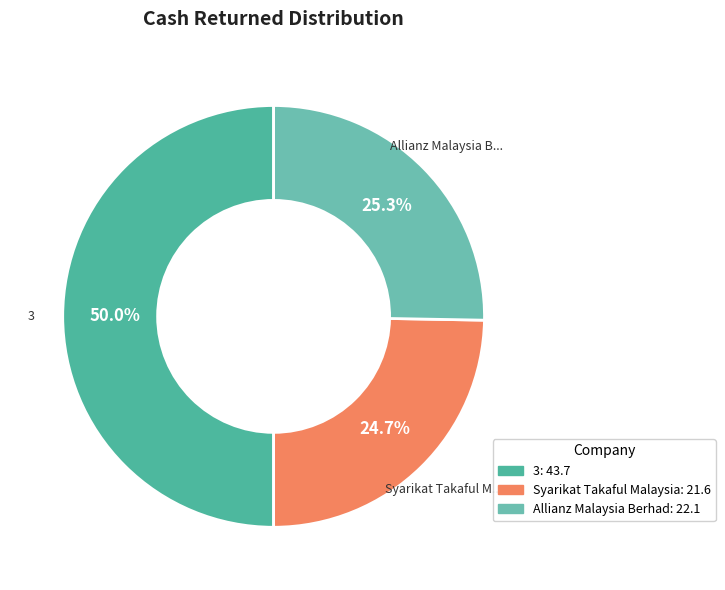

Count the number of slices in the pie.

3